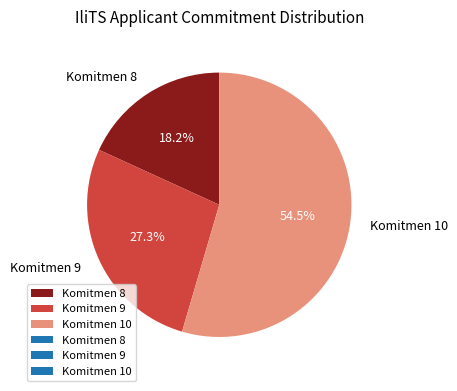

How many segments does this pie chart have?

3